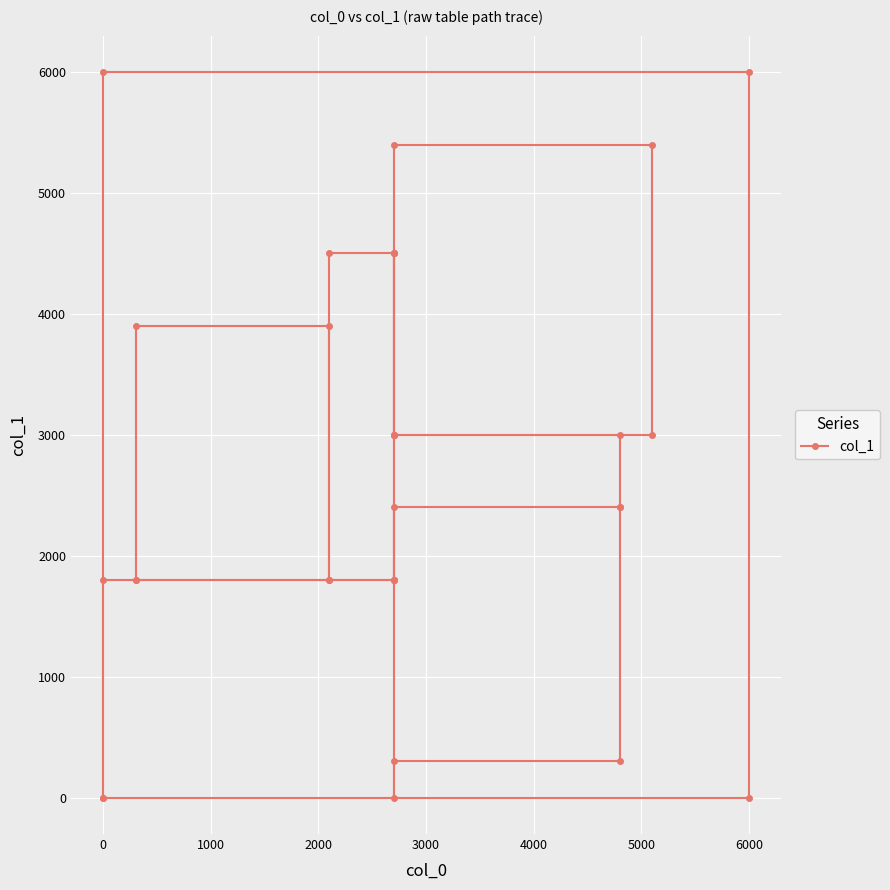

What is the sum of all values?

85800